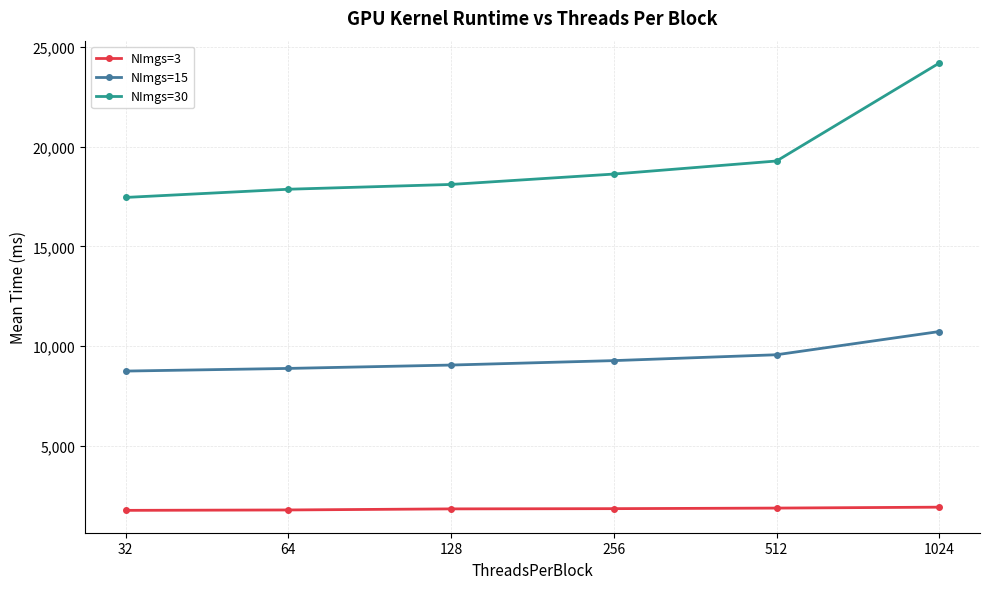

What is the lowest value of the NImgs=30 series?

17452.6